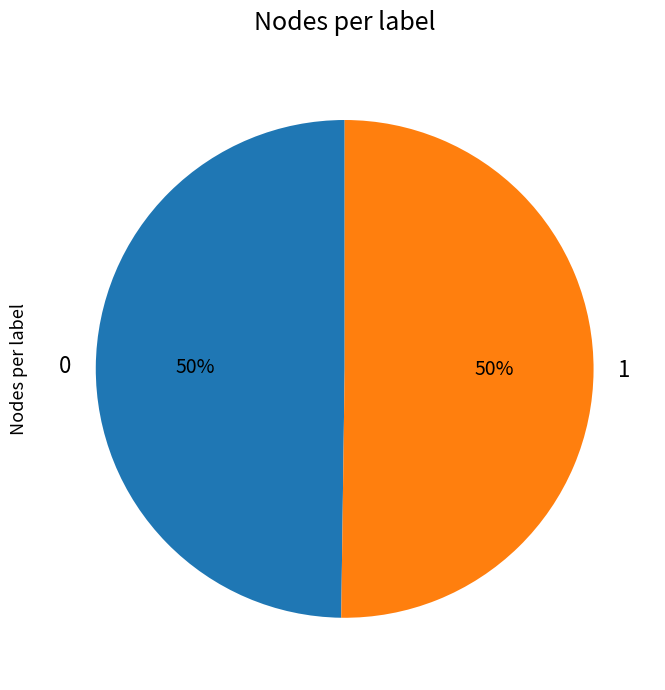

True or false: 0 accounts for 60% of the total.

False